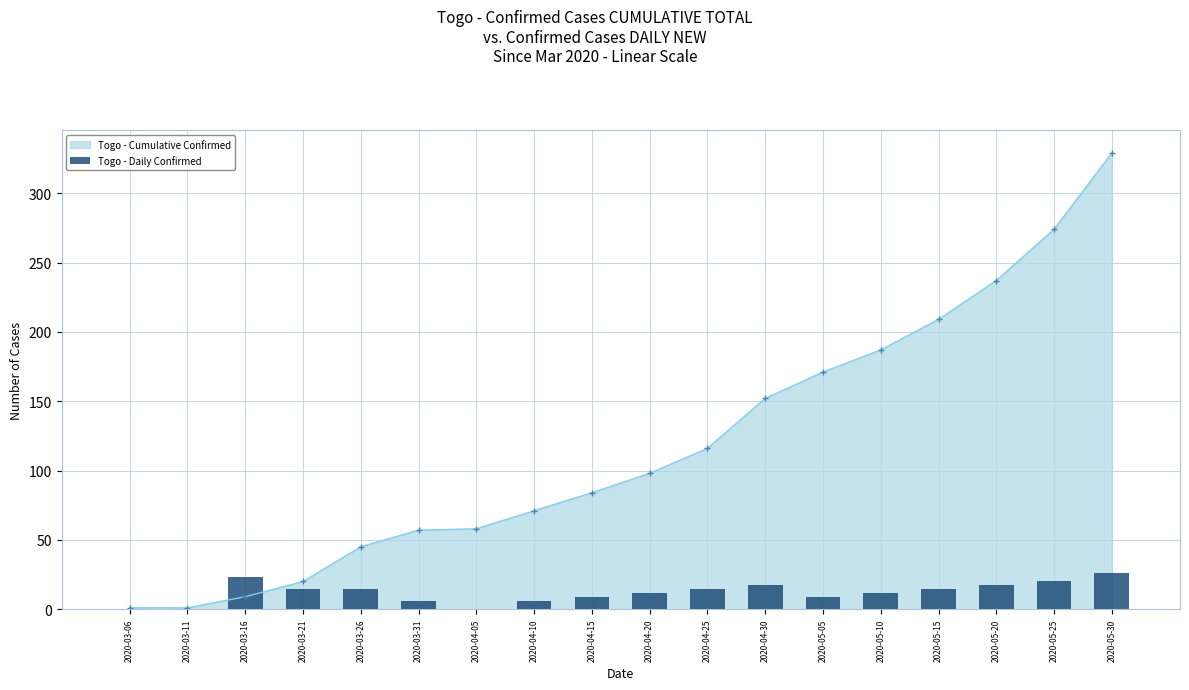

True or false: Togo - Cumulative Confirmed has more than 1 interior local peaks.

False